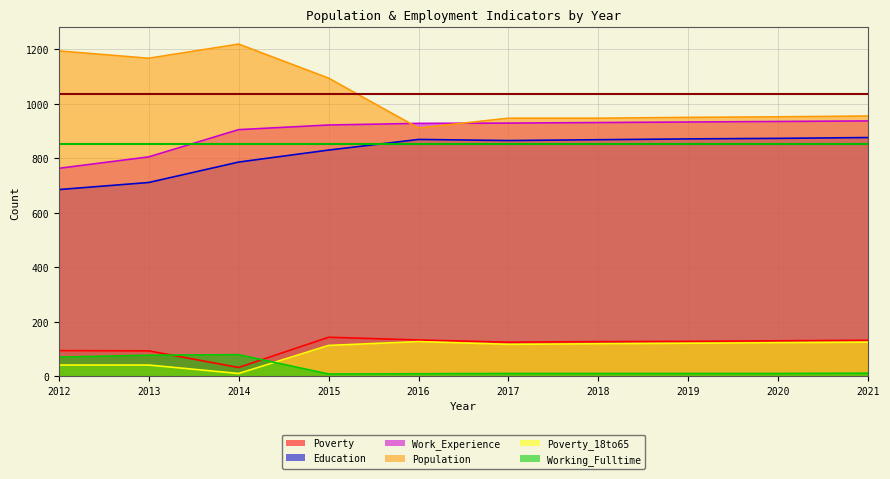

The value of Working_Fulltime at 2021 is 16. True or false?

False